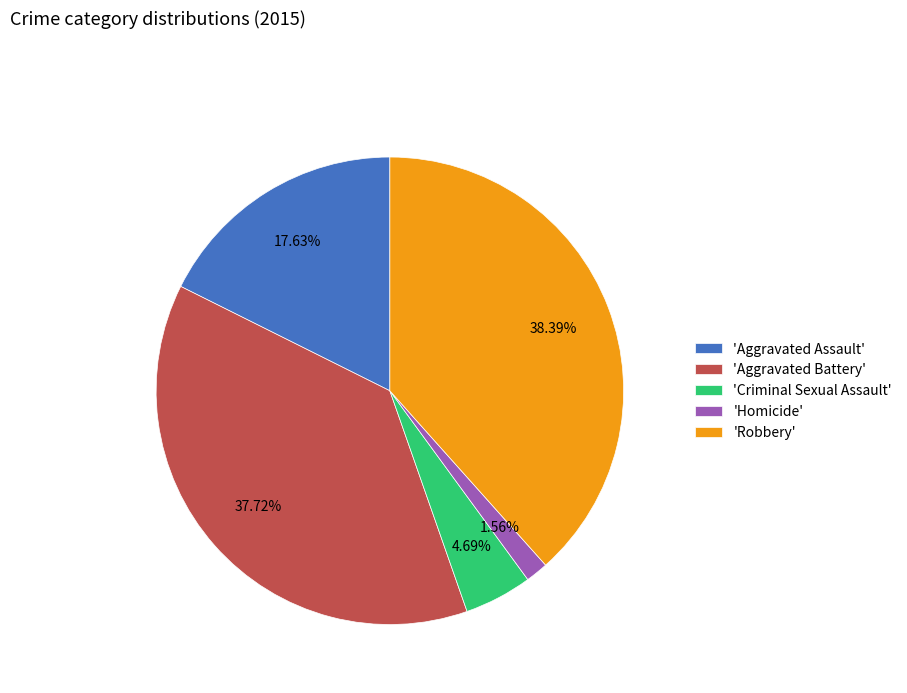

Which slice is the smallest?

'Homicide'